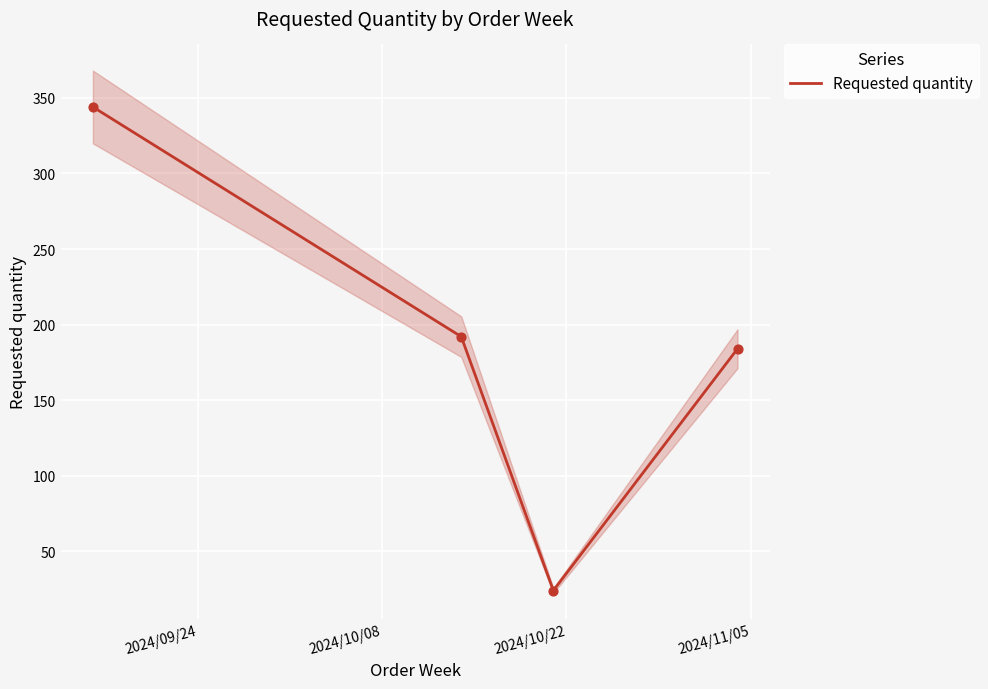

True or false: Requested quantity has more than 0 points higher than both neighbors.

False